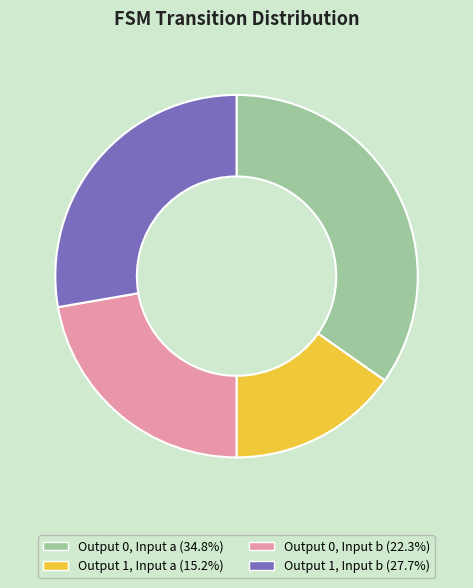

Does any single category account for the majority?

No